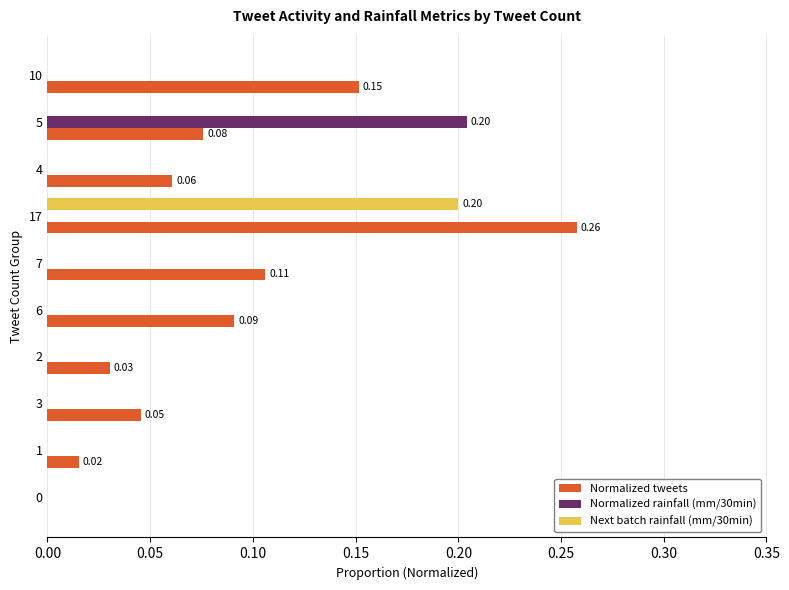

What is the sum of all Normalized tweets values?

0.8